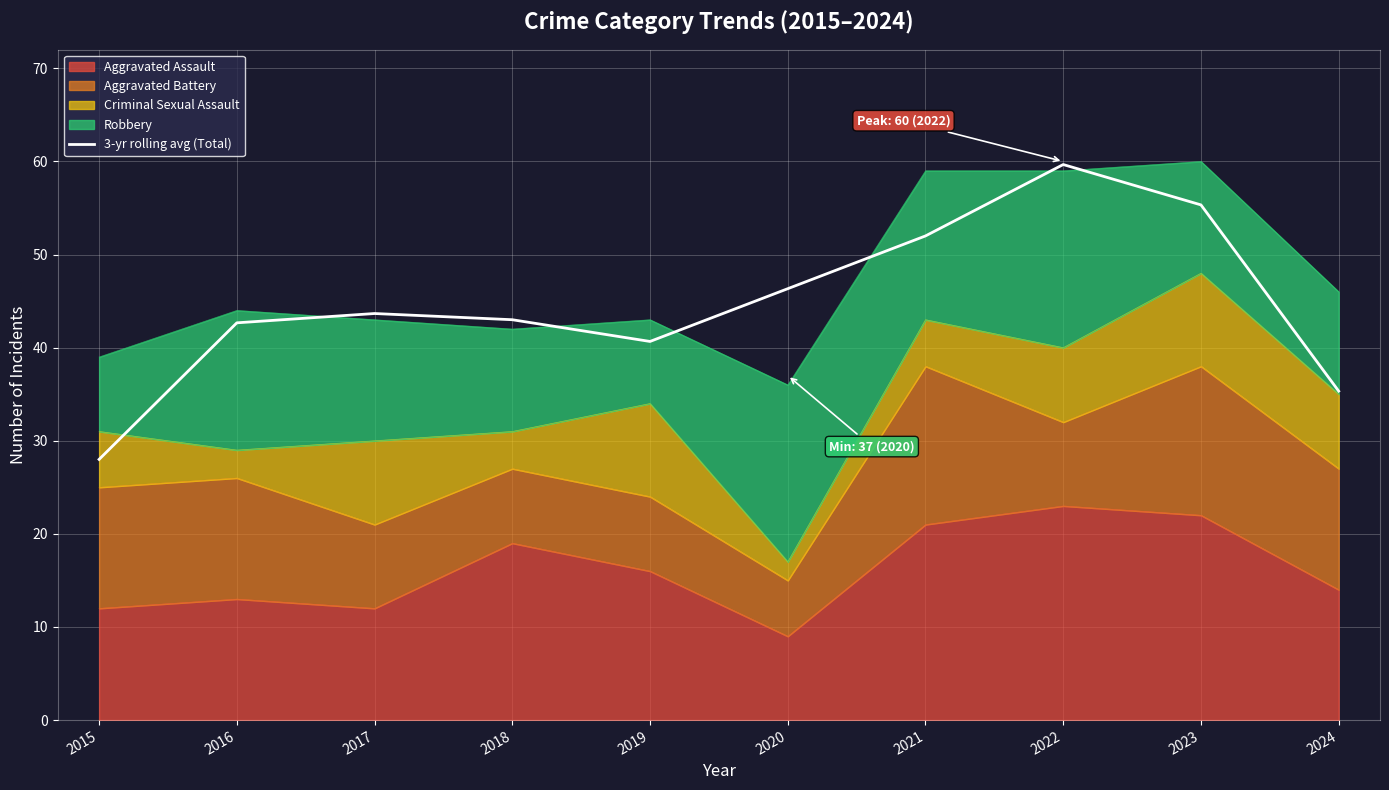

What is the ratio of the value at 2017 to the value at 2018?

1.0